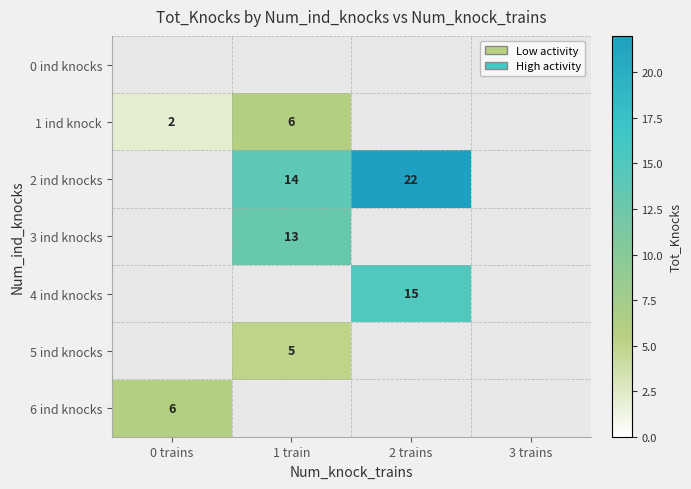

Is the value of 5 ind knocks at 1 train greater than the value of 2 ind knocks at 1 train?

No